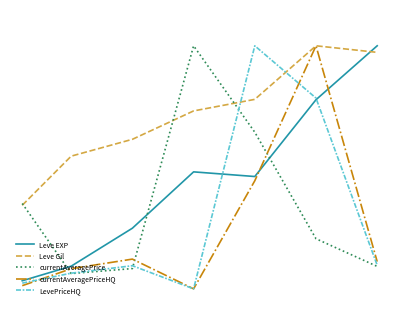

How many times do currentAveragePrice and LevePriceHQ cross each other?

3